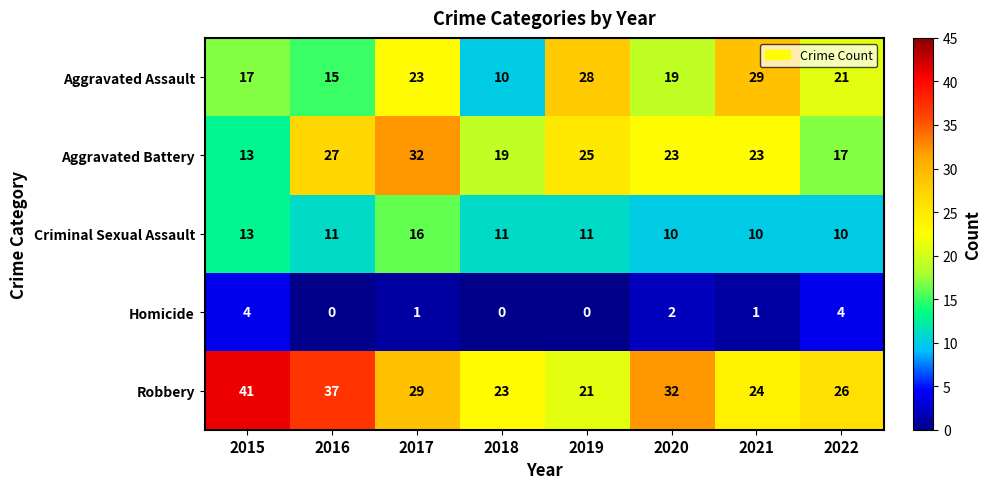

What is the spread (max minus min) of values at 2015?

37